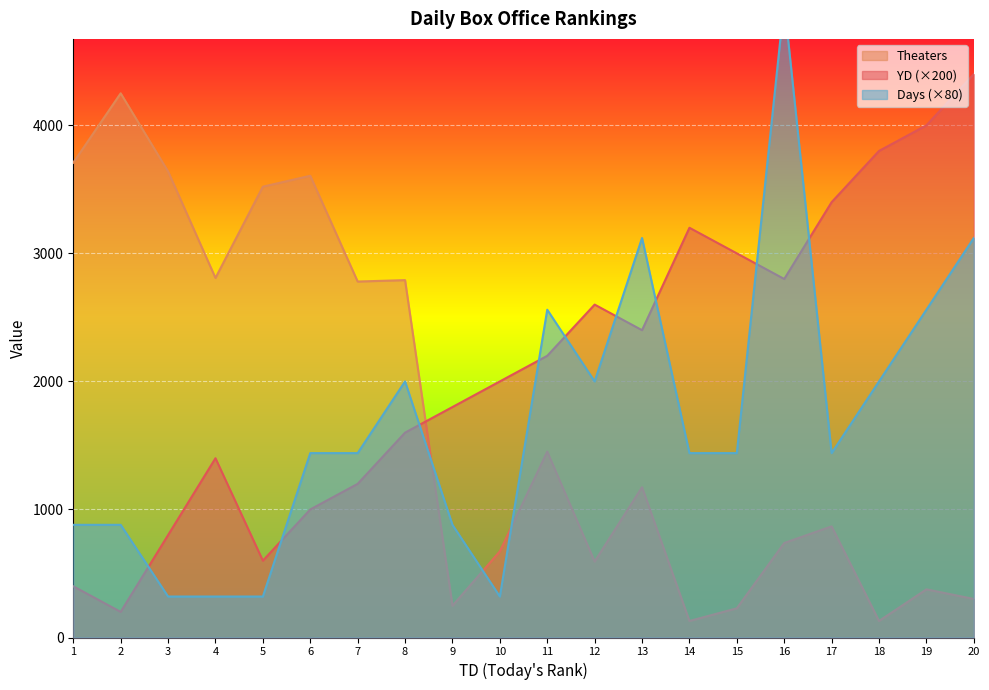

True or false: Days and YD cross at least once.

True